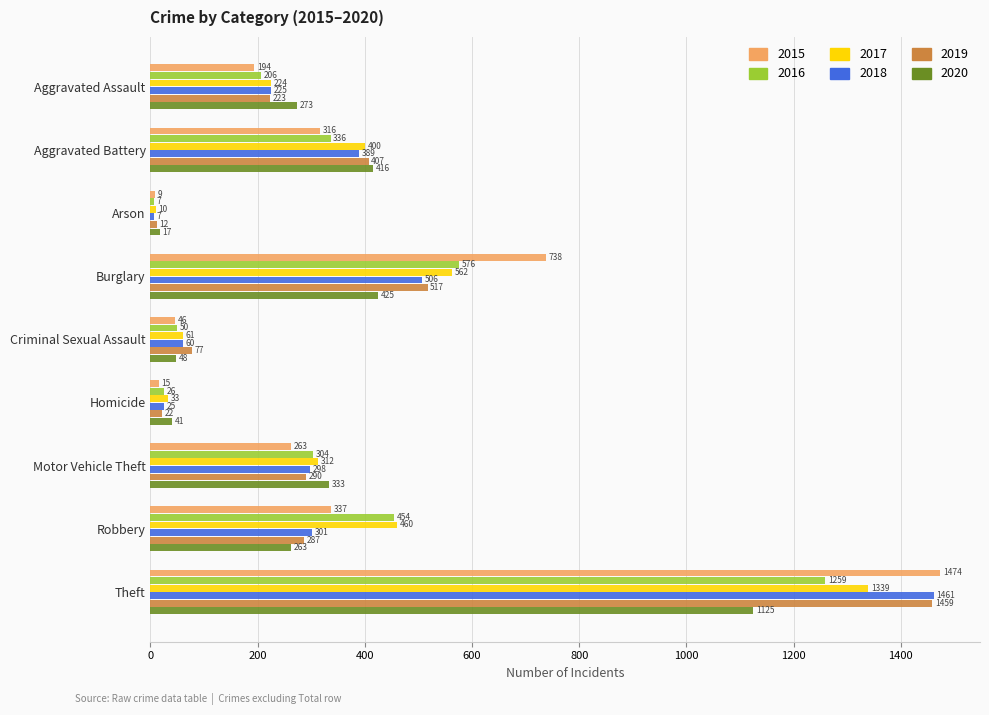

Where is 2019 nearest to the value 735?

Burglary